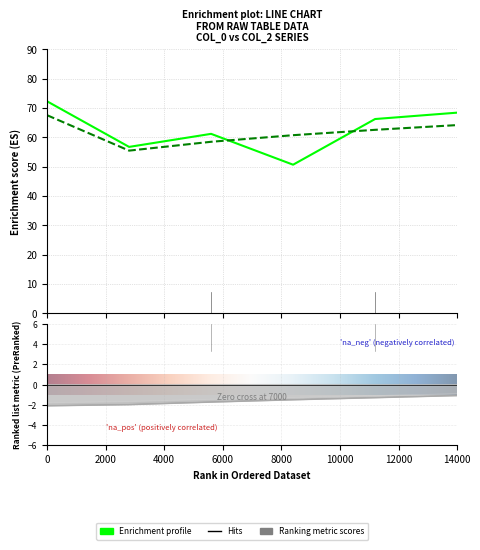

True or false: ES_col_2 and ED_col_1 cross at least once.

False